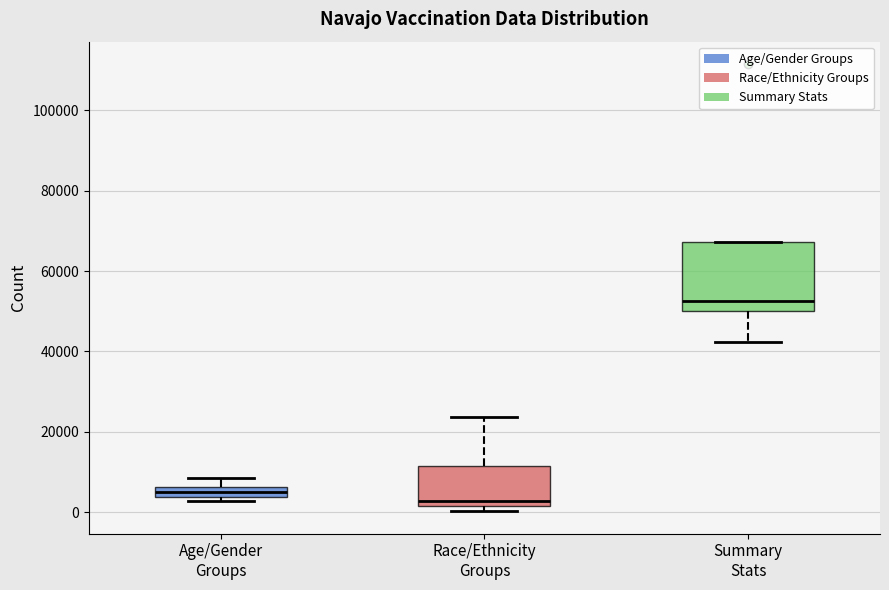

Where is the upper edge of the box for Age/Gender Groups on the y-axis? The values are not printed on the chart, so give them approximately, as read against the axis.

6000